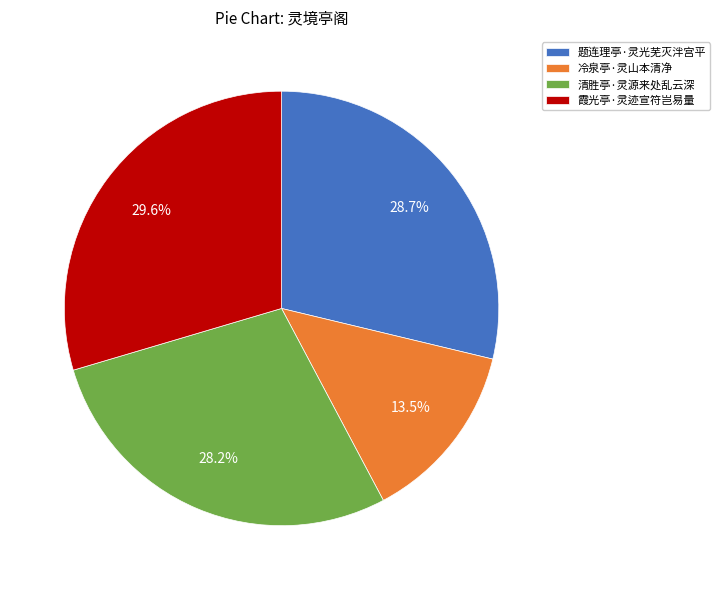

What is the ratio of the value at 霞光亭·灵迹宣符岂易量 to the value at 清胜亭·灵源来处乱云深?

1.0